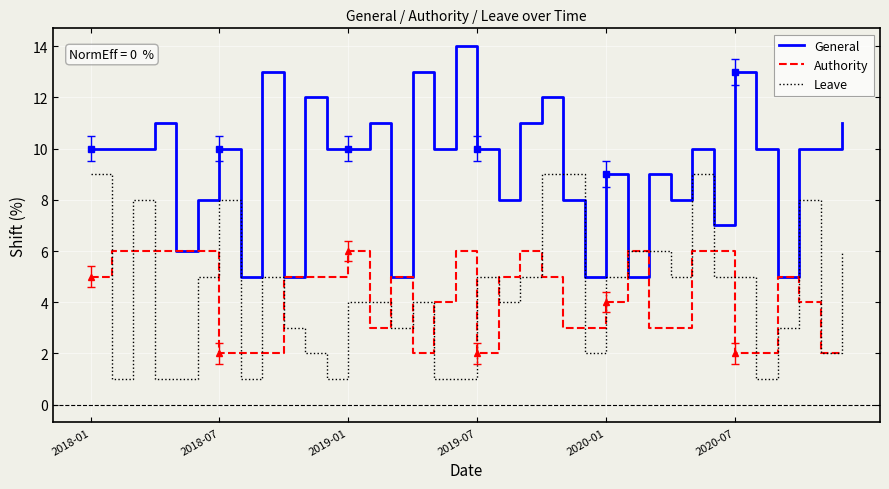

What is the highest value of the Leave series?

9